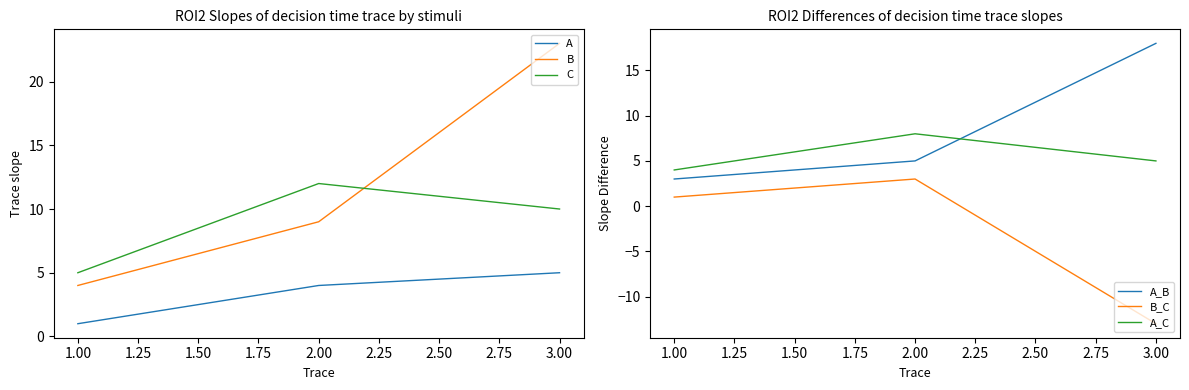

List the labels in order of C value, smallest first.

1.00, 3.00, 2.00